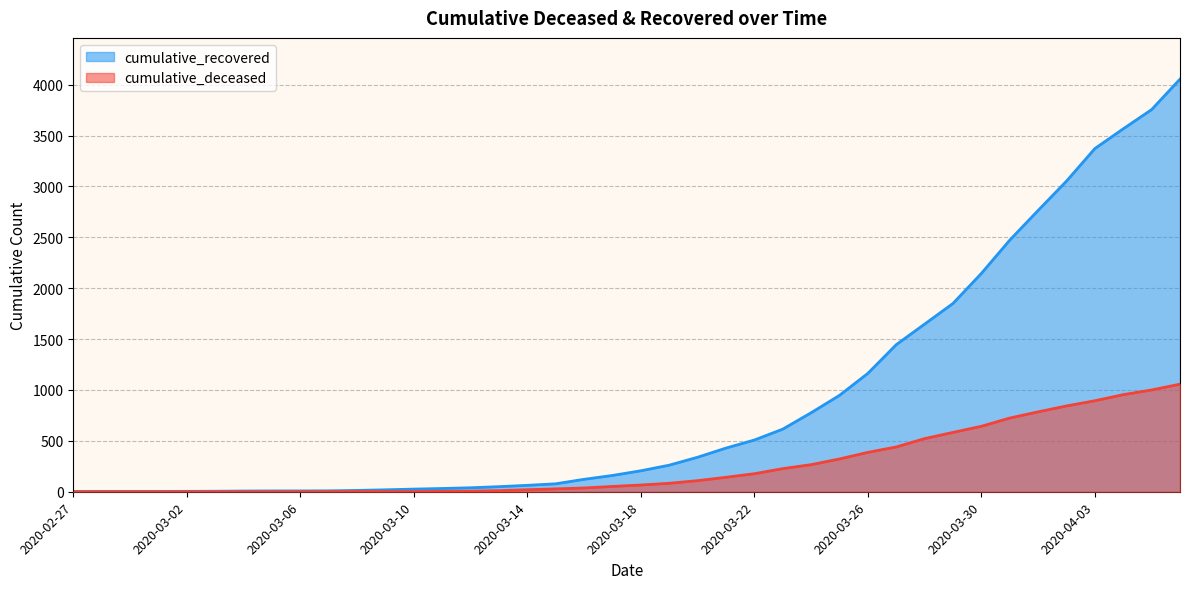

True or false: cumulative_deceased has more than 2 interior local peaks.

False